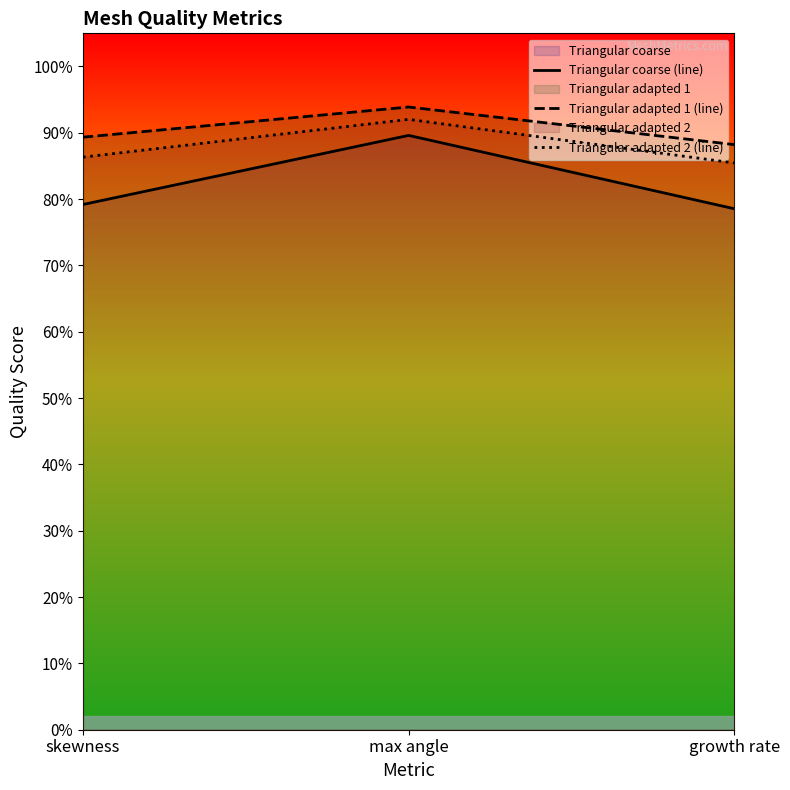

Reading right to left, what are all the values shown in this chart?

Triangular coarse (line): growth rate=0.8	max angle=0.9	skewness=0.8
Triangular adapted 1 (line): growth rate=0.9	max angle=0.9	skewness=0.9
Triangular adapted 2 (line): growth rate=0.9	max angle=0.9	skewness=0.9